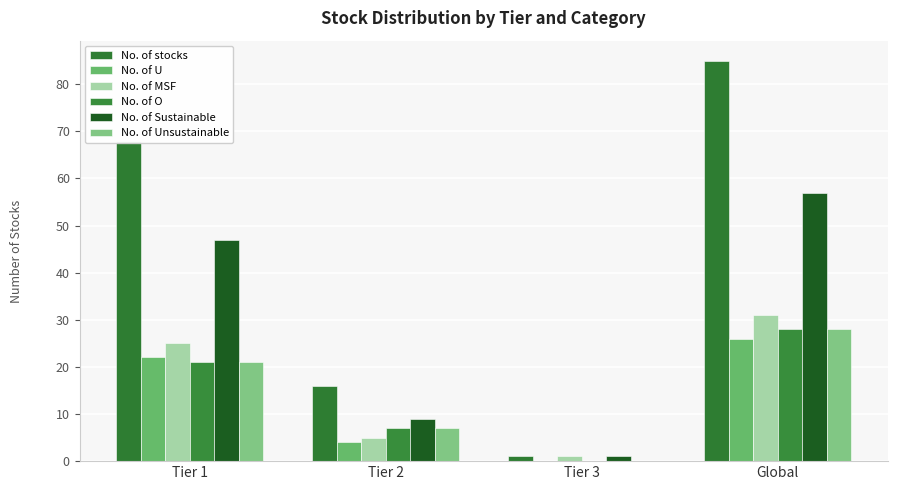

Reading left to right, extract all data points from this chart.

No. of stocks: Tier 1=68	Tier 2=16	Tier 3=1	Global=85
No. of U: Tier 1=22	Tier 2=4	Tier 3=0	Global=26
No. of MSF: Tier 1=25	Tier 2=5	Tier 3=1	Global=31
No. of O: Tier 1=21	Tier 2=7	Tier 3=0	Global=28
No. of Sustainable: Tier 1=47	Tier 2=9	Tier 3=1	Global=57
No. of Unsustainable: Tier 1=21	Tier 2=7	Tier 3=0	Global=28